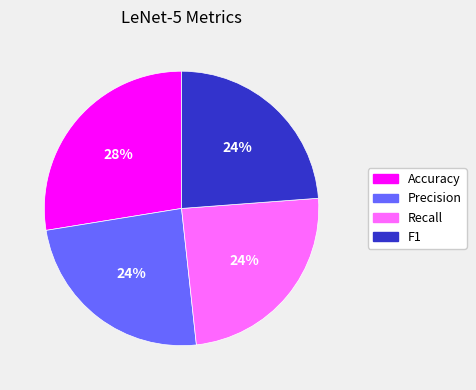

Which slice is the largest?

Accuracy